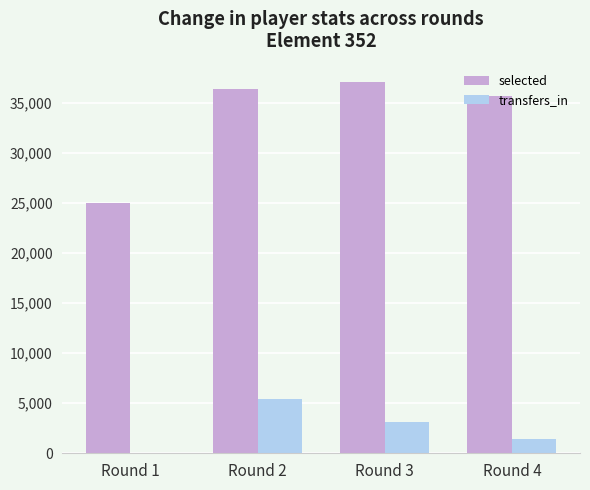

How many groups of bars are there?

4